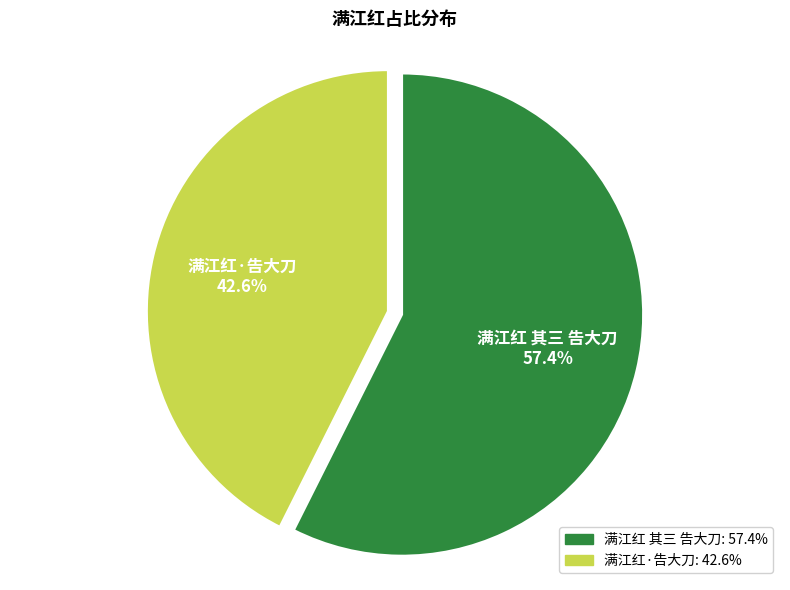

What is the ratio of the value at 满江红 其三 告大刀 to the value at 满江红·告大刀?

1.3